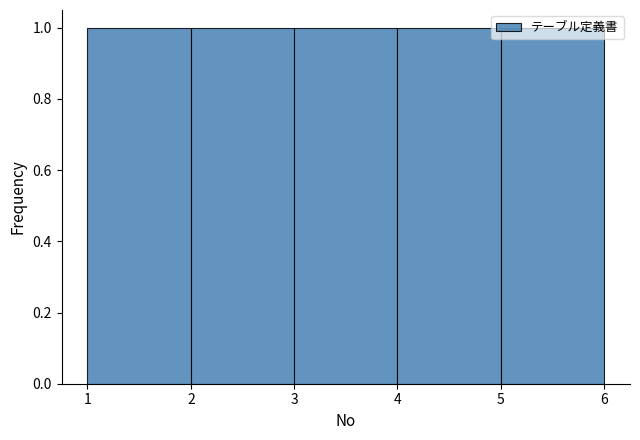

How tall is the bar that spans 3 to 4 on the x-axis? The values are not printed on the chart, so give them approximately, as read against the axis.

1